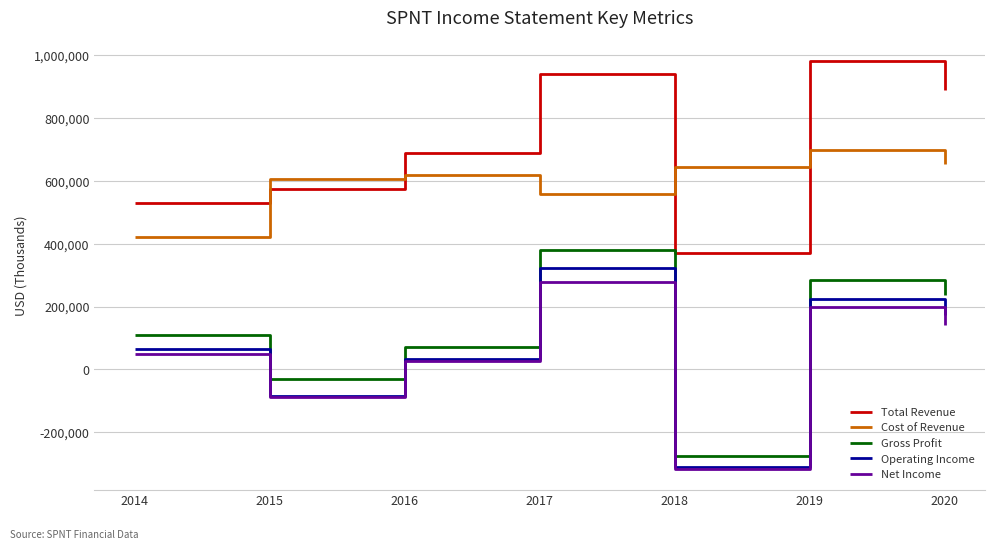

True or false: Net Income has more than 0 points higher than both neighbors.

True